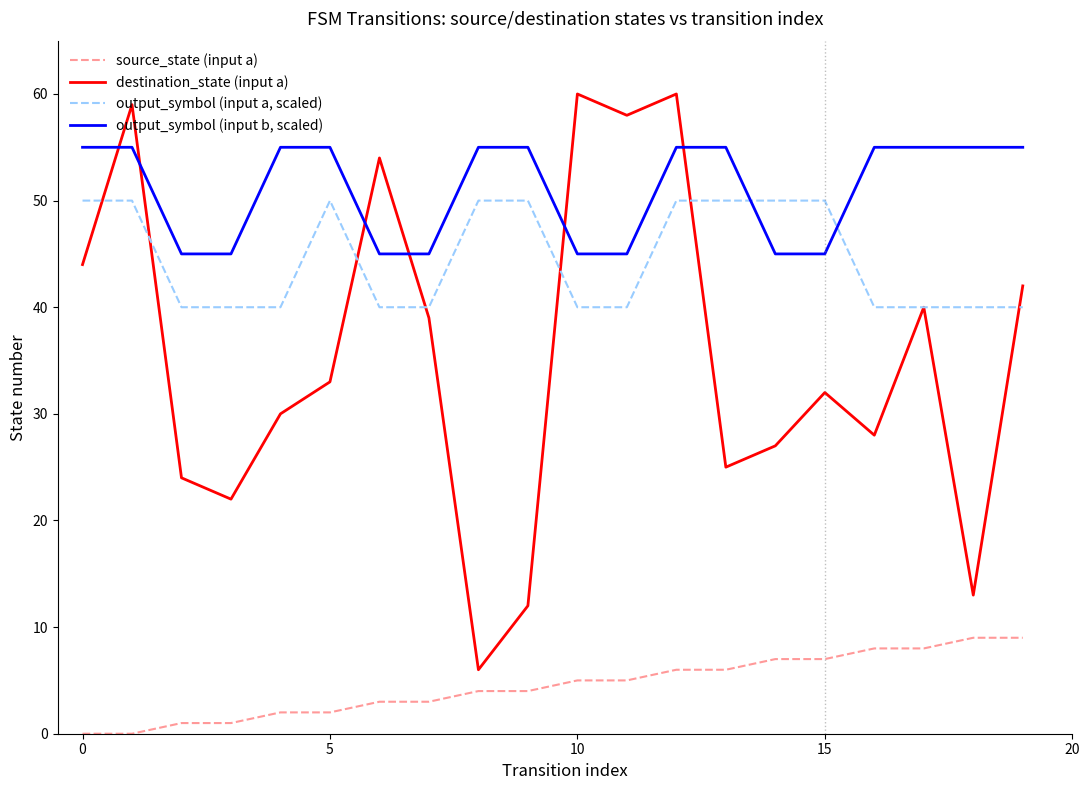

Which series ends up on top after the final intersection of output_symbol (input b, scaled) and destination_state (input a)?

output_symbol (input b, scaled)